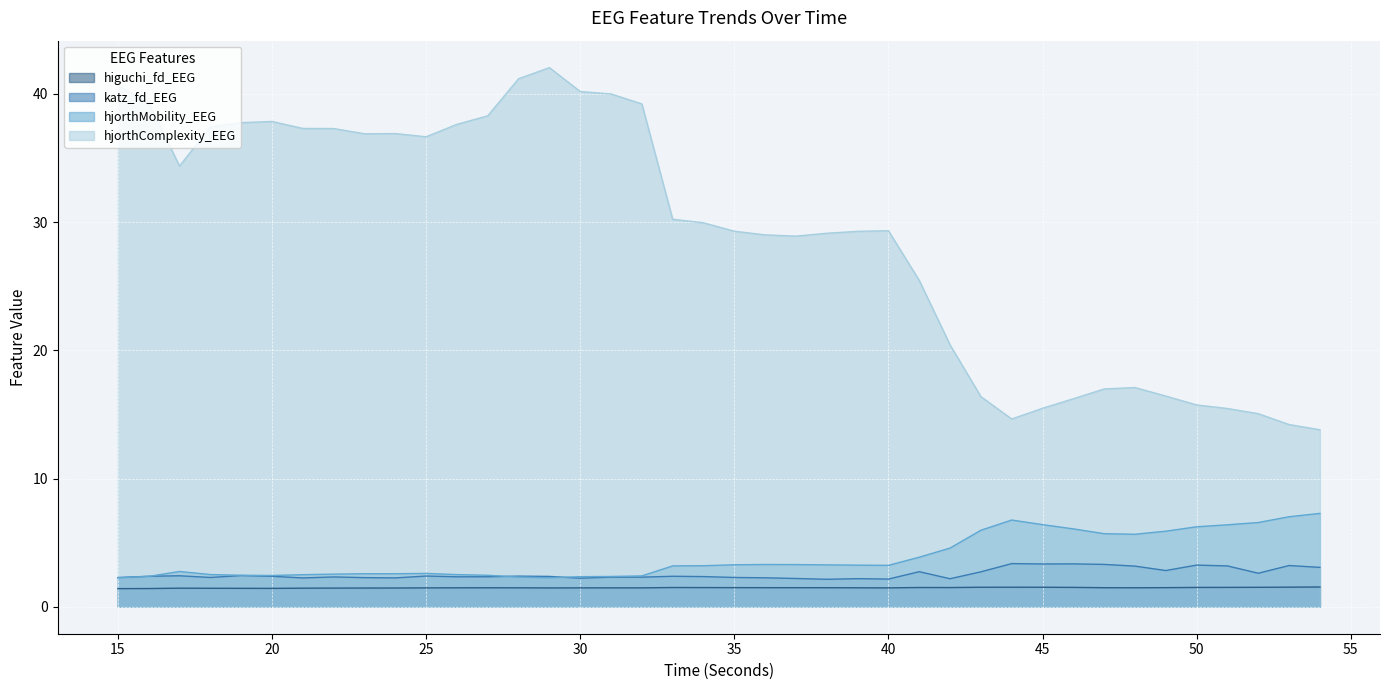

Reading left to right, transcribe all the data shown in this chart.

higuchi_fd_EEG: 1.4	1.4	1.4	1.4	1.4	1.4	1.4	1.5	1.5	1.5	1.5	1.5	1.5	1.5	1.5	1.5	1.5	1.5	1.5	1.5	1.5	1.5	1.5	1.5	1.5	1.5	1.5	1.5	1.5	1.5	1.5	1.5	1.5	1.5	1.5	1.5	1.5	1.5	1.5	1.5
katz_fd_EEG: 2.3	2.4	2.4	2.3	2.4	2.4	2.2	2.3	2.3	2.3	2.4	2.3	2.3	2.4	2.4	2.2	2.3	2.3	2.4	2.4	2.3	2.3	2.2	2.1	2.2	2.2	2.7	2.2	2.7	3.4	3.3	3.3	3.3	3.2	2.8	3.3	3.2	2.6	3.2	3.1
hjorthMobility_EEG: 2.3	2.4	2.8	2.5	2.5	2.4	2.5	2.5	2.6	2.6	2.6	2.5	2.5	2.3	2.3	2.3	2.4	2.4	3.2	3.2	3.3	3.3	3.3	3.3	3.2	3.2	3.9	4.6	6.0	6.8	6.4	6.1	5.7	5.7	5.9	6.2	6.4	6.6	7.0	7.3
hjorthComplexity_EEG: 40.7	39.3	34.4	37.4	37.8	37.9	37.3	37.3	36.9	36.9	36.7	37.6	38.3	41.2	42.1	40.2	40.0	39.2	30.2	30.0	29.3	29.0	28.9	29.1	29.3	29.3	25.5	20.4	16.4	14.6	15.5	16.2	17.0	17.1	16.4	15.7	15.5	15.1	14.2	13.8